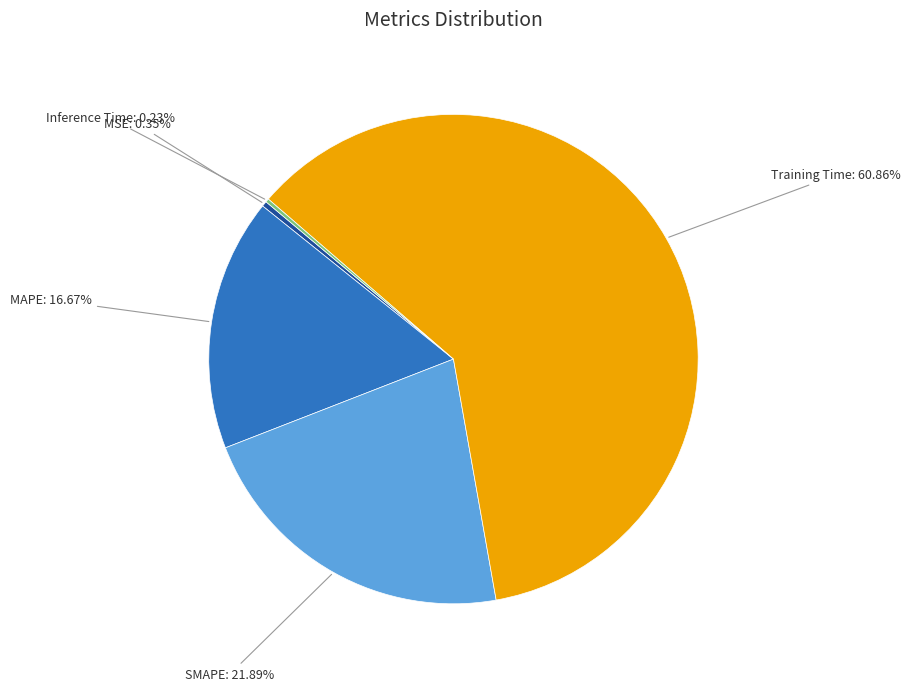

Is there a majority slice in this chart?

Yes